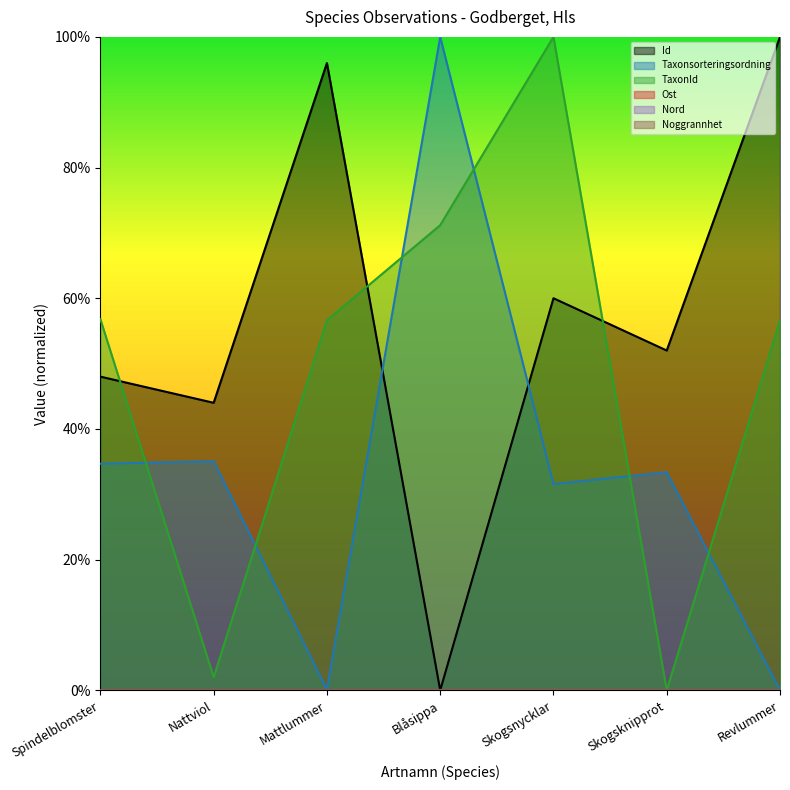

What is the difference between the second highest and second lowest values in the Id series?

0.5